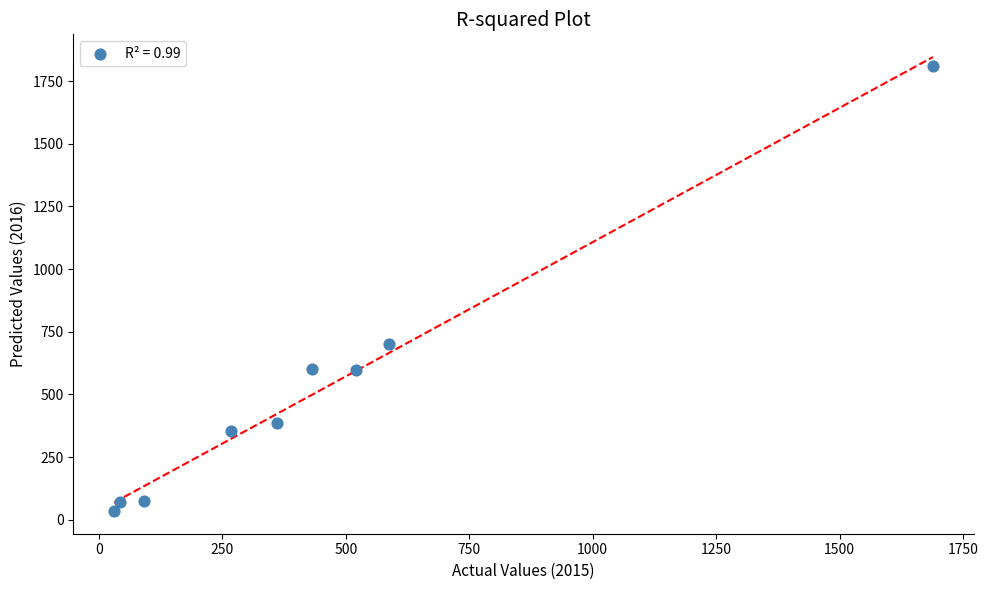

What is the average X value?

447